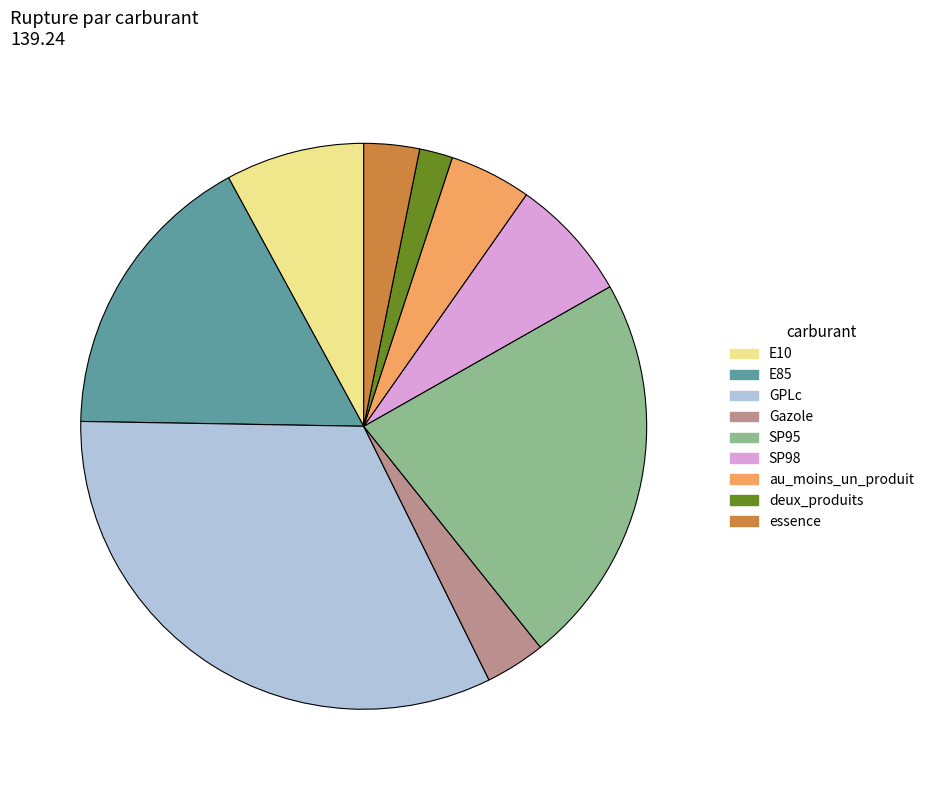

Is there any slice that represents more than half of the pie?

No